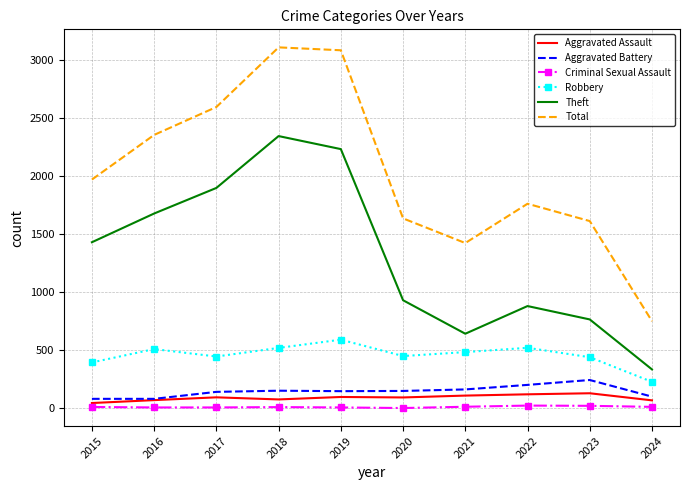

Which series has the widest spread of values?

Total